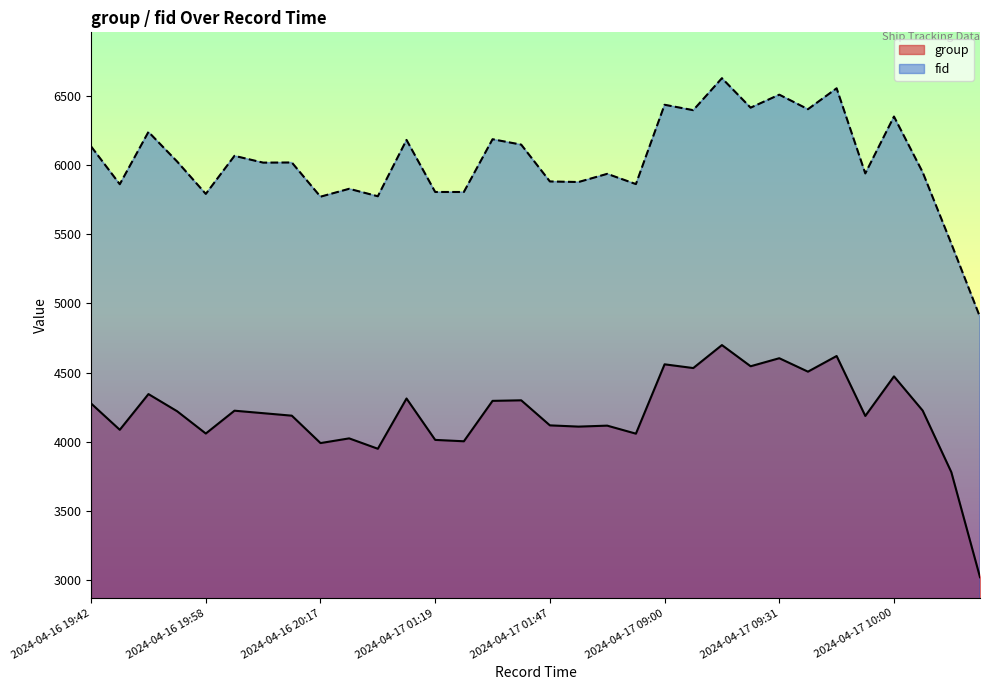

Between 2024-04-17 10:54 and 2024-04-17 01:35, which is larger?

2024-04-17 01:35